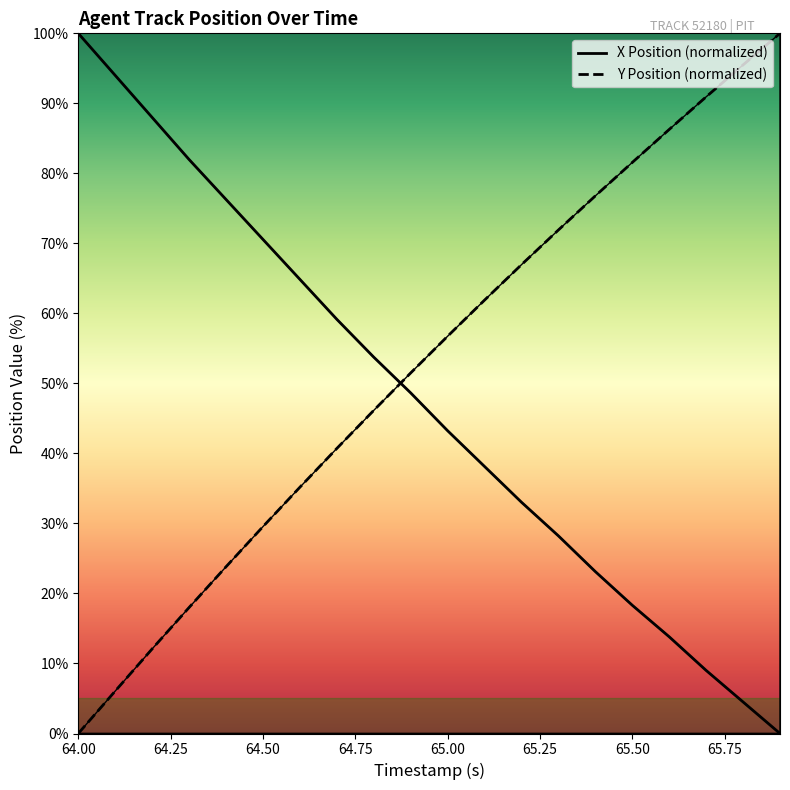

How many values in the X series are below 48?

10